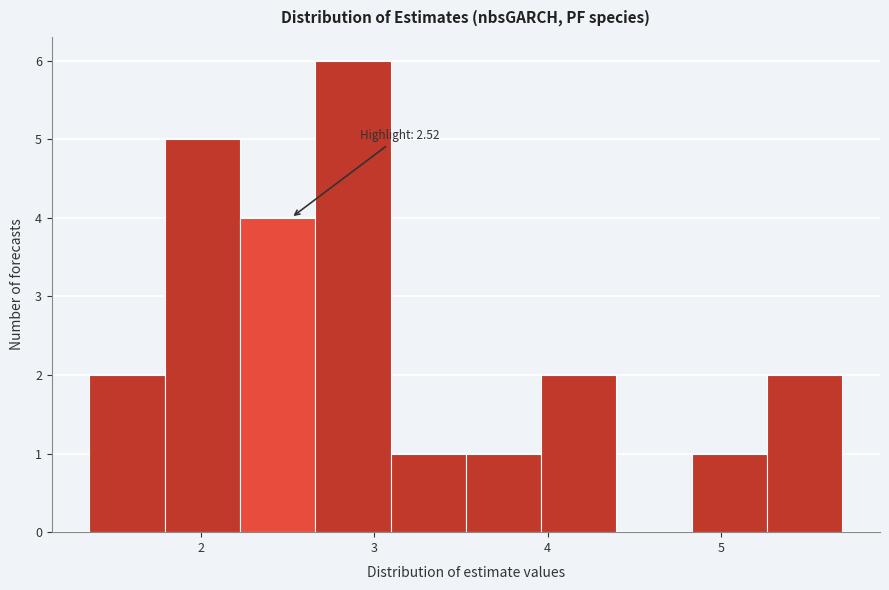

Which range on the x-axis has the tallest bar?

2.7 to 3.1